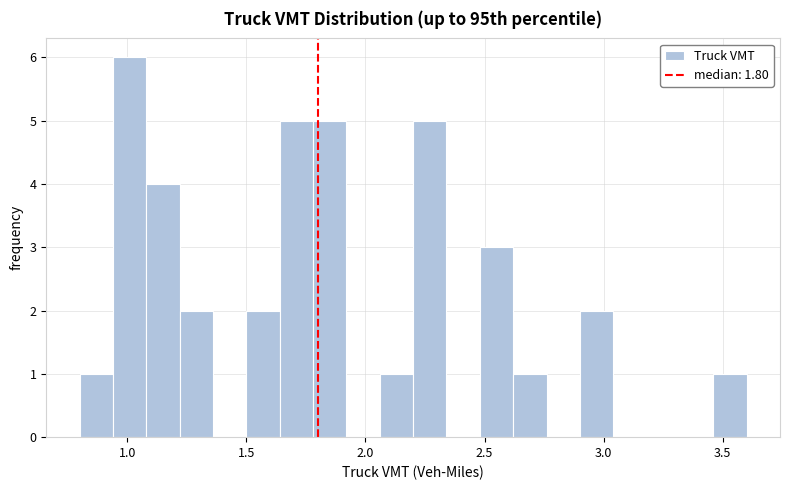

Read against the x-axis, roughly where is the centre of the tallest bar?

1.00